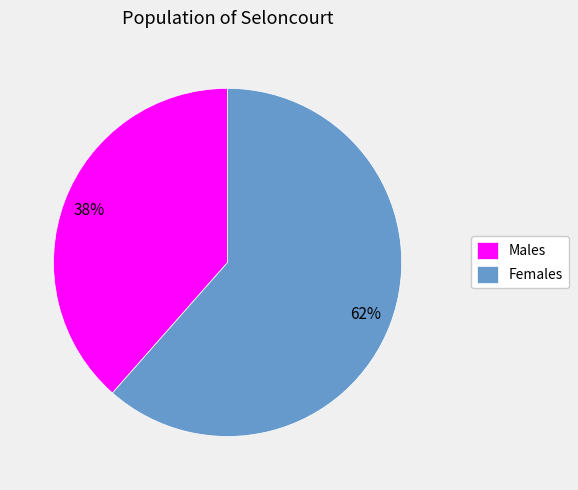

Which category has the smallest portion of the pie?

Males